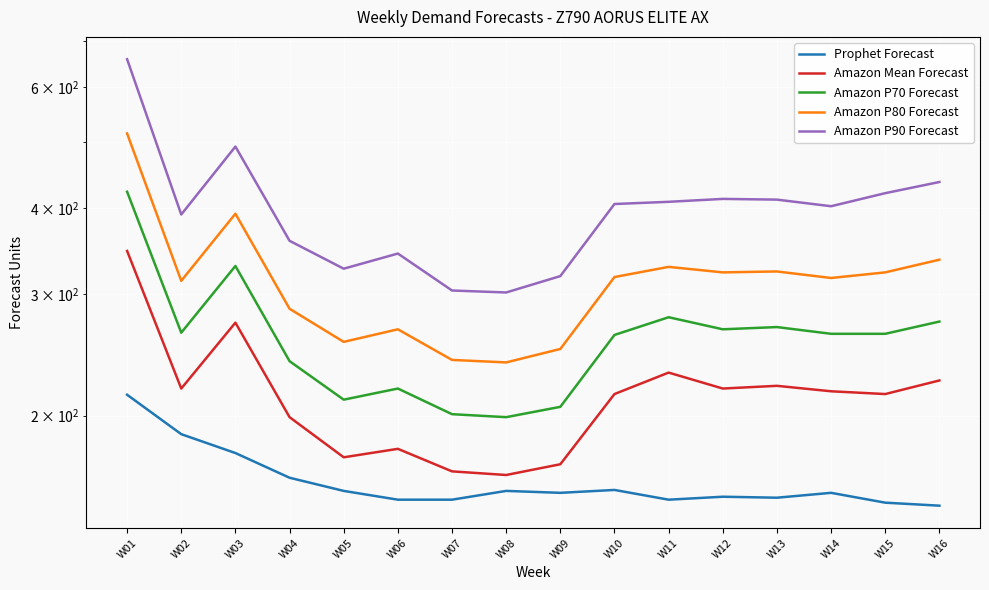

What is the total value across all series at W11?

1398.0